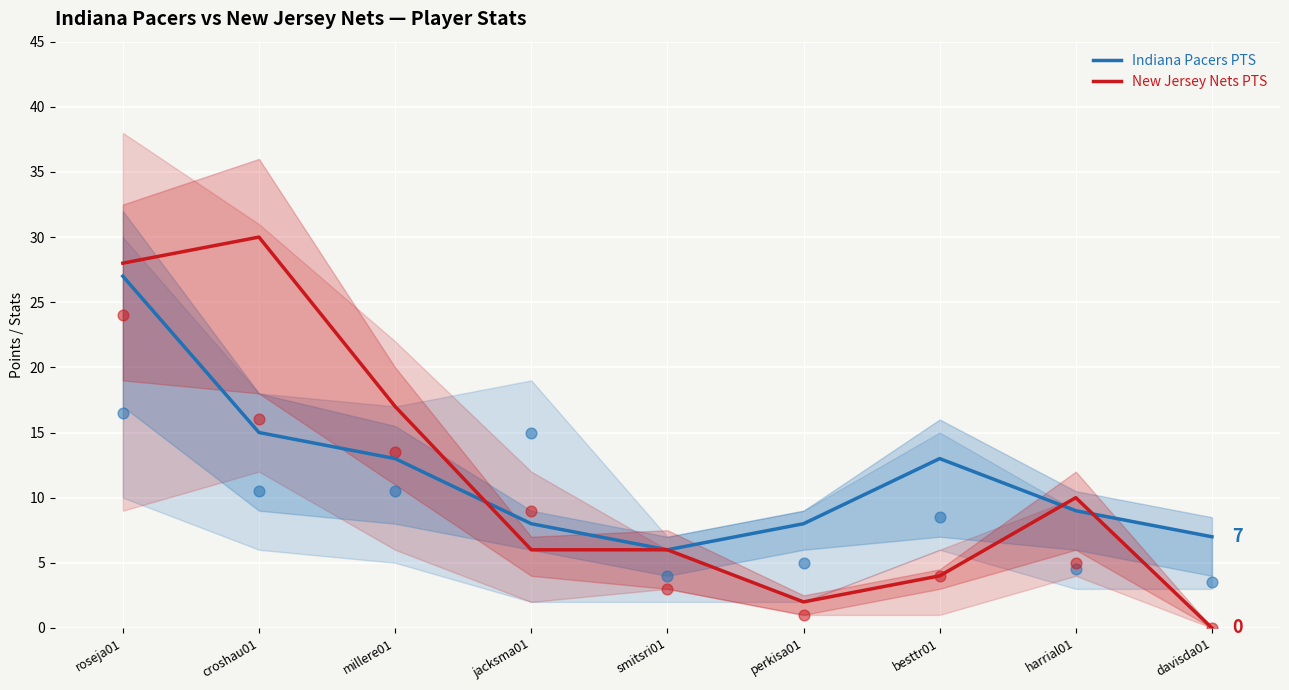

What is the total value across all series at millere01?

30